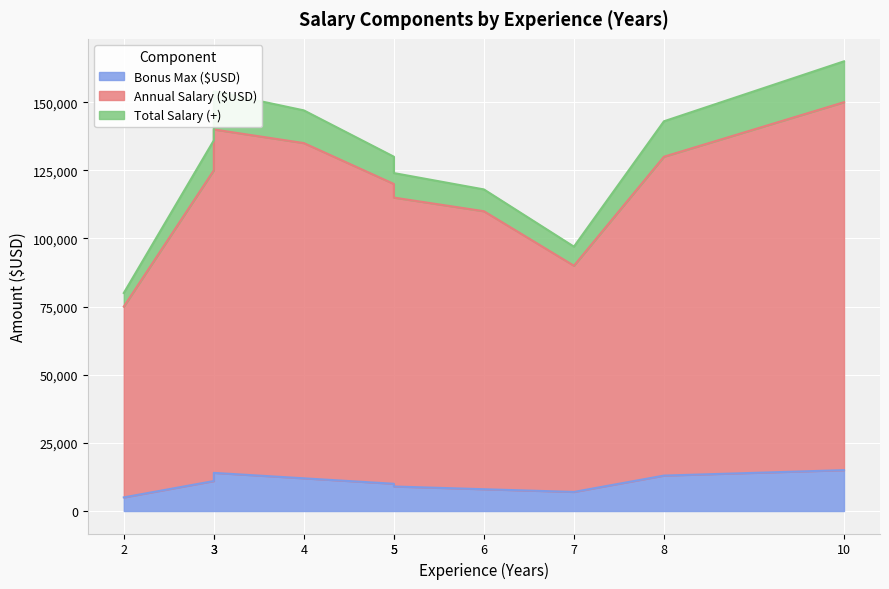

What is the difference between the maximum and minimum values in the Bonus Max ($USD) series?

10000